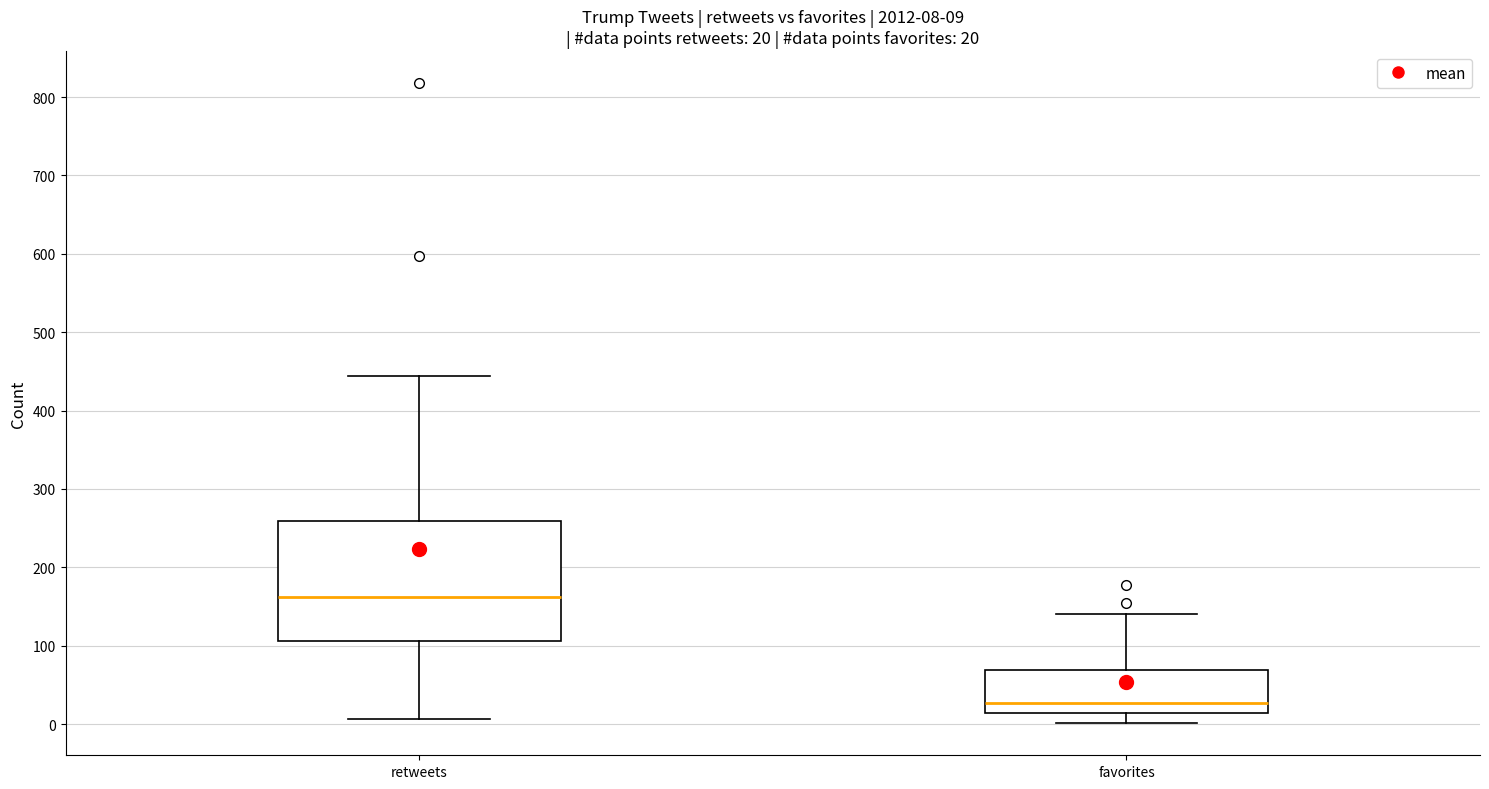

Comparing the boxes themselves (not the whiskers), which one is the tallest?

retweets